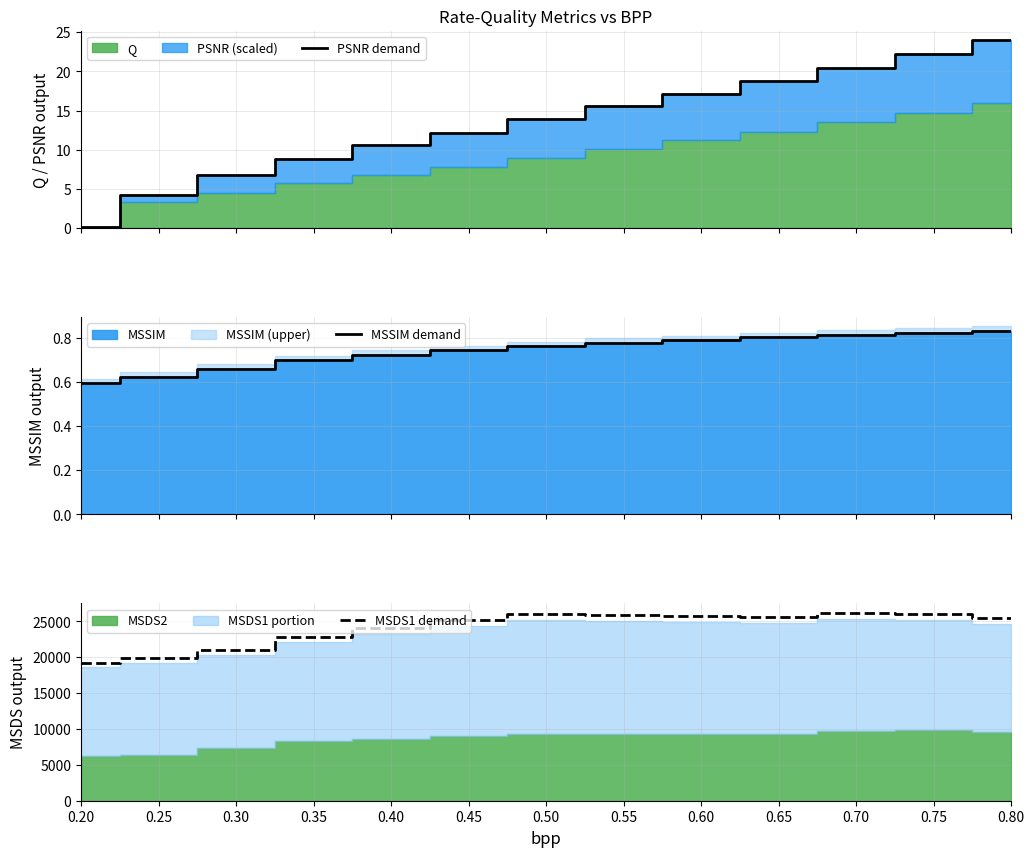

True or false: MSDS1 demand has more than 0 points higher than both neighbors.

True